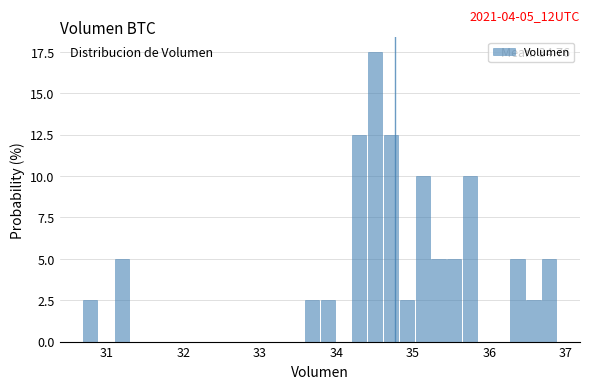

Around what value on the x-axis is the tallest bar? Give the approximate position of its centre, as read against the axis.

34.5